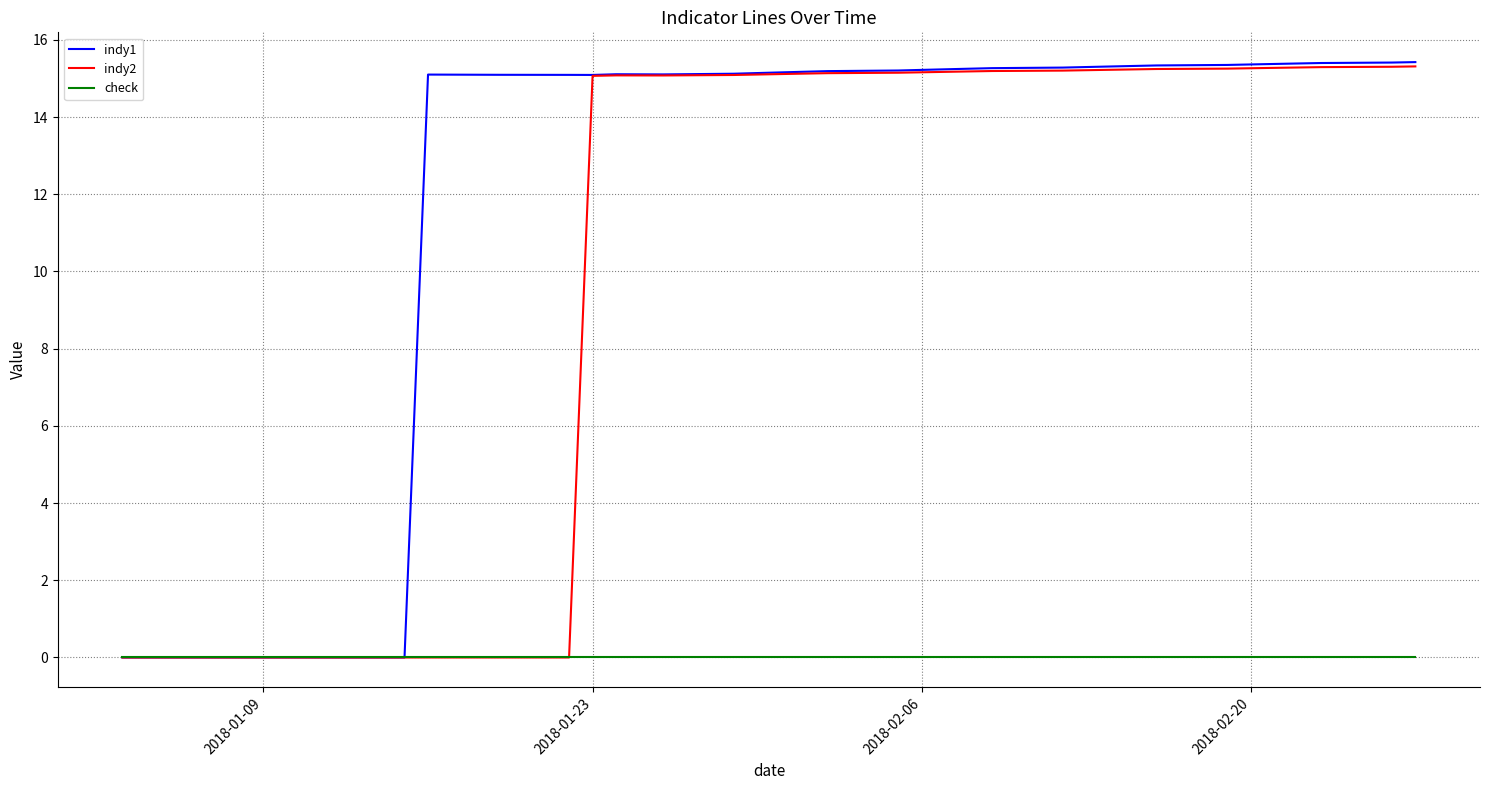

List the series in order of their overall mean, highest first.

indy1, indy2, check